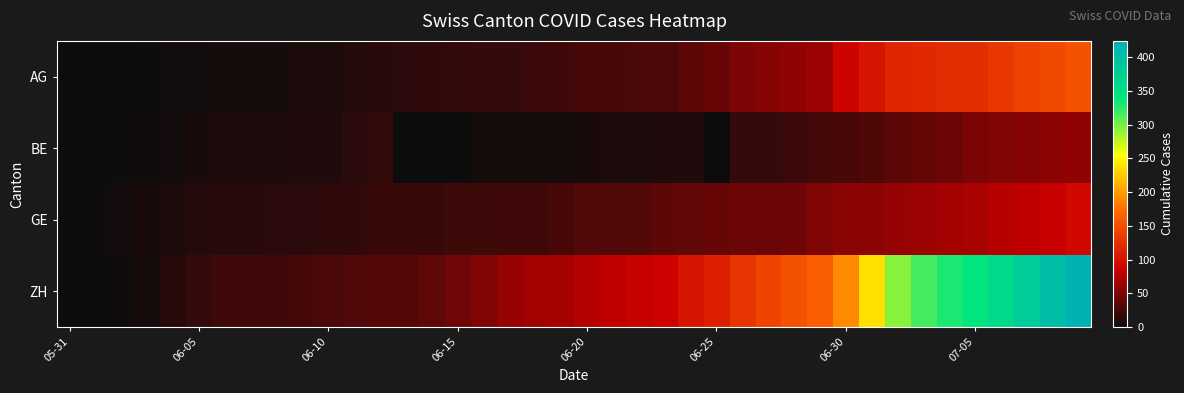

Rank the series by their maximum value, from highest to lowest.

ZH, AG, GE, BE